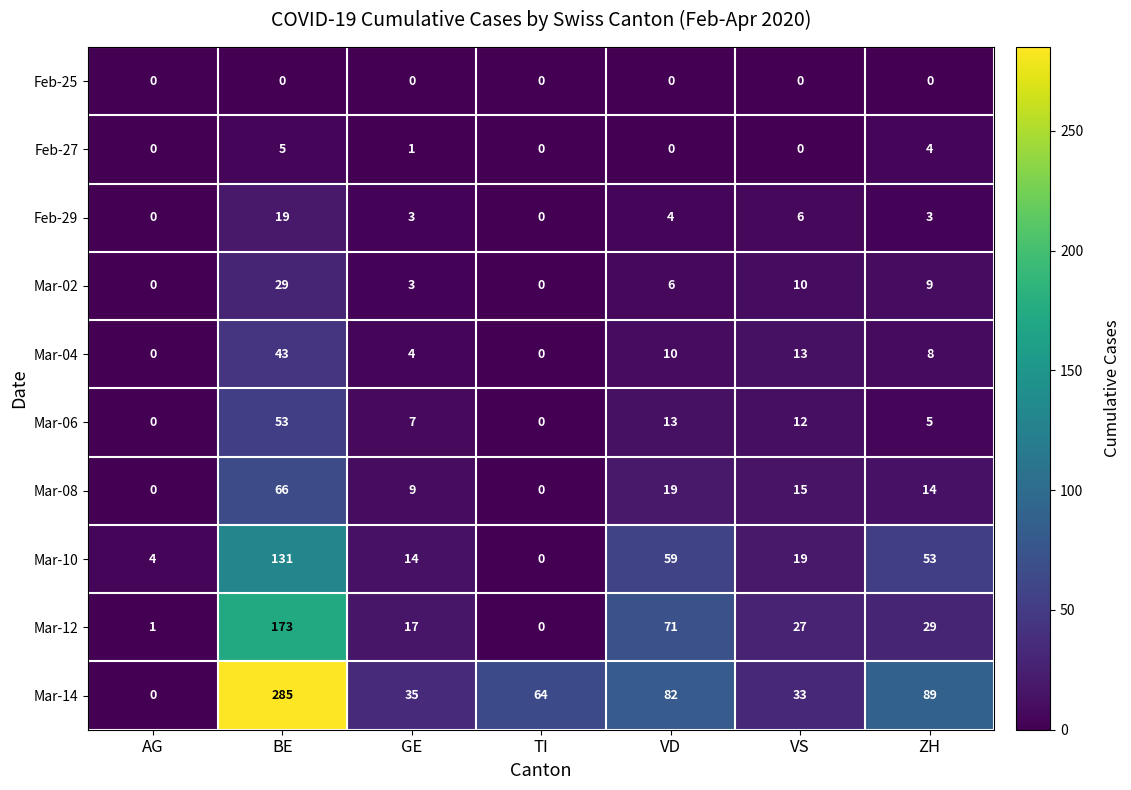

True or false: Mar-14 has a value of 82 at VD.

True